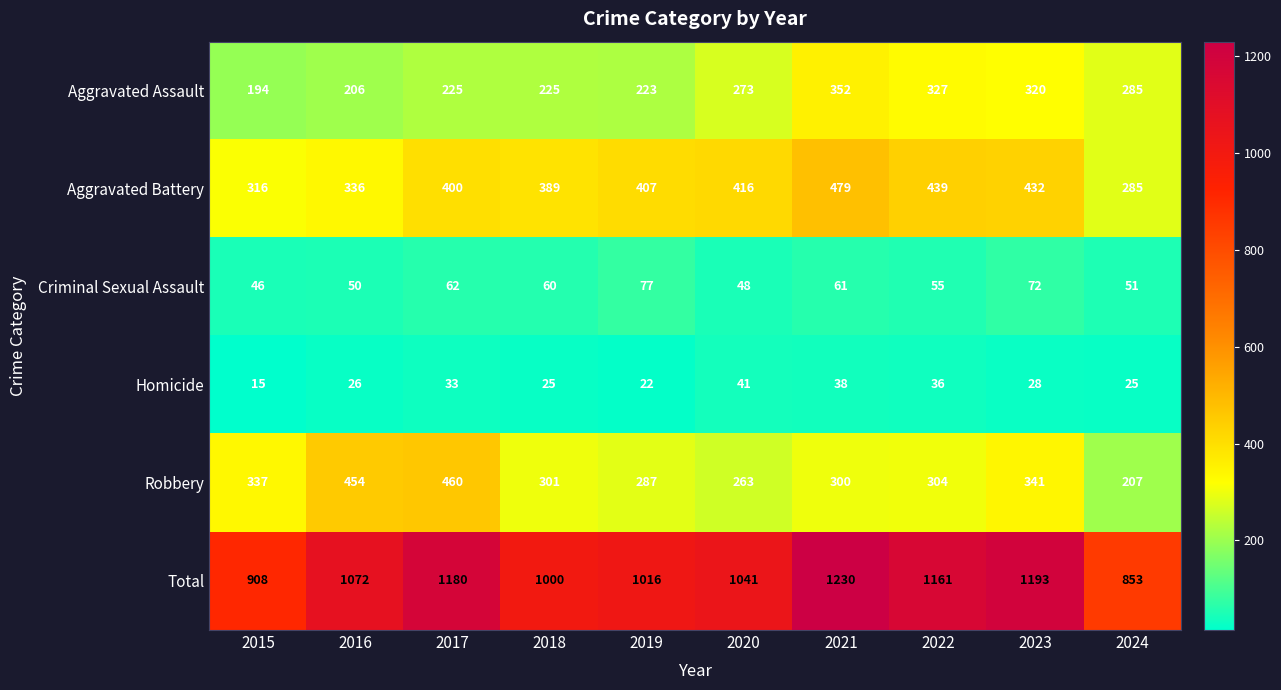

What is the spread (max minus min) of values at 2020?

1000